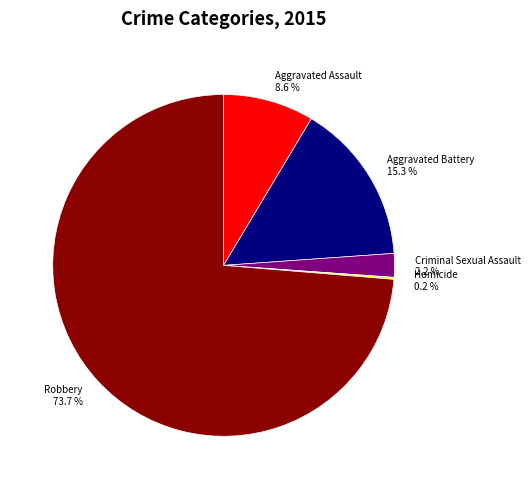

Does Aggravated Battery represent more than half of the total?

No